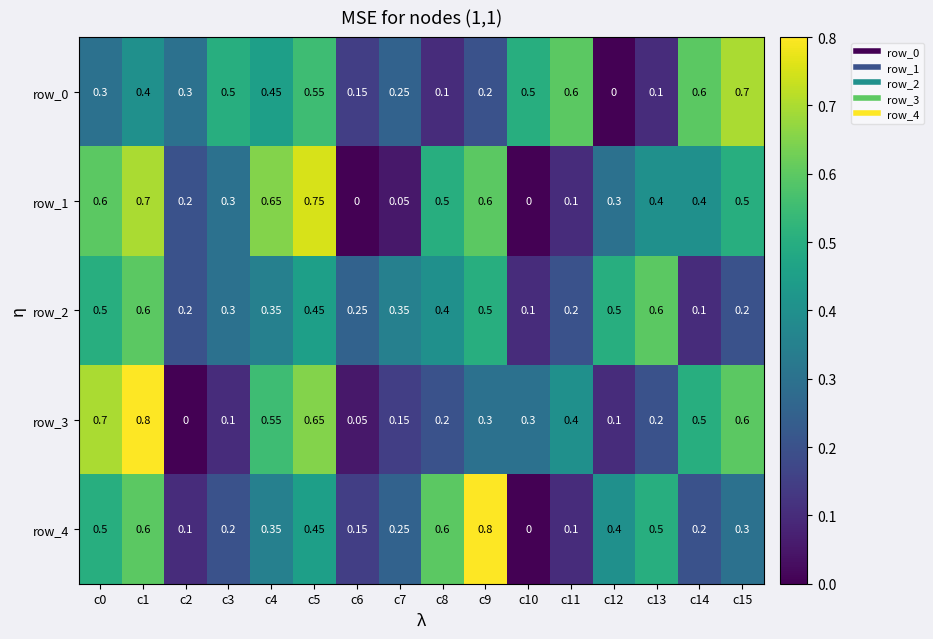

Is the value of row_4 at c12 greater than the value of row_0 at c8?

Yes